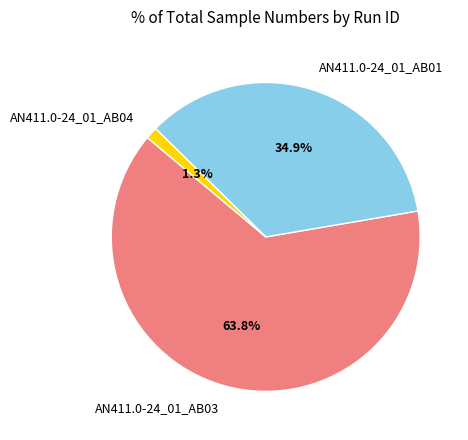

What is the ratio of the value at AN411.0-24_01_AB03 to the value at AN411.0-24_01_AB01?

1.8